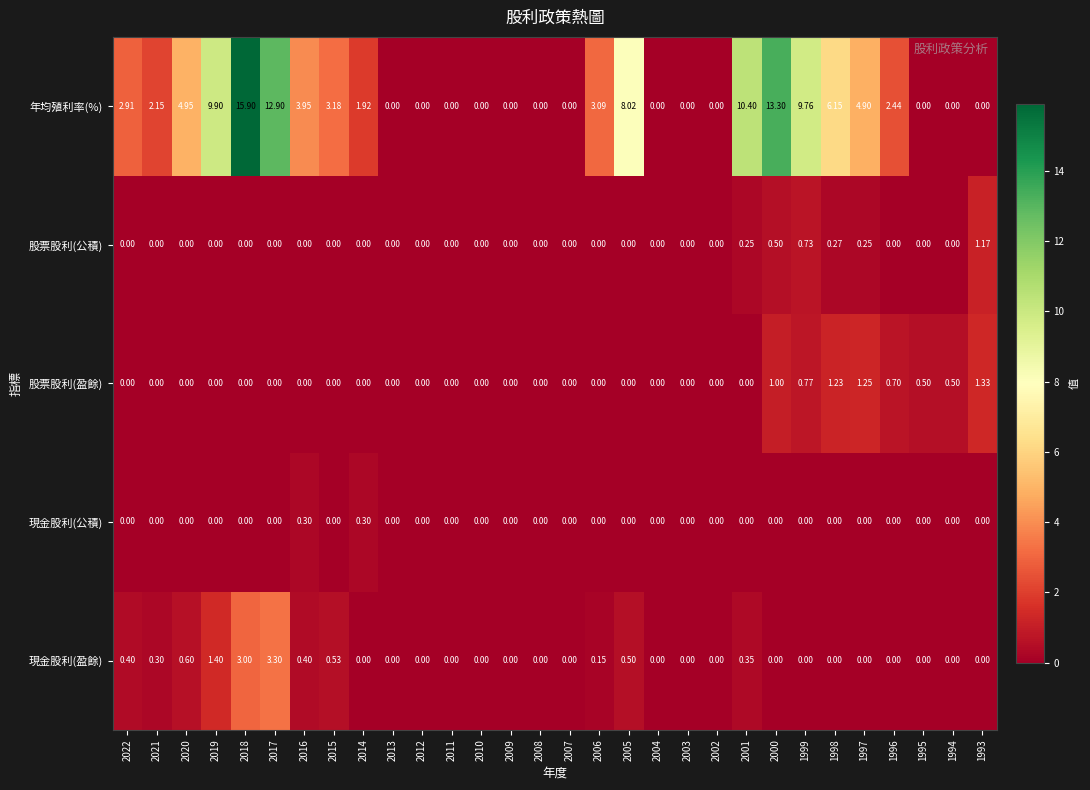

Rank the series by their maximum value, from lowest to highest.

現金股利(公積), 股票股利(公積), 股票股利(盈餘), 現金股利(盈餘), 年均殖利率(%)